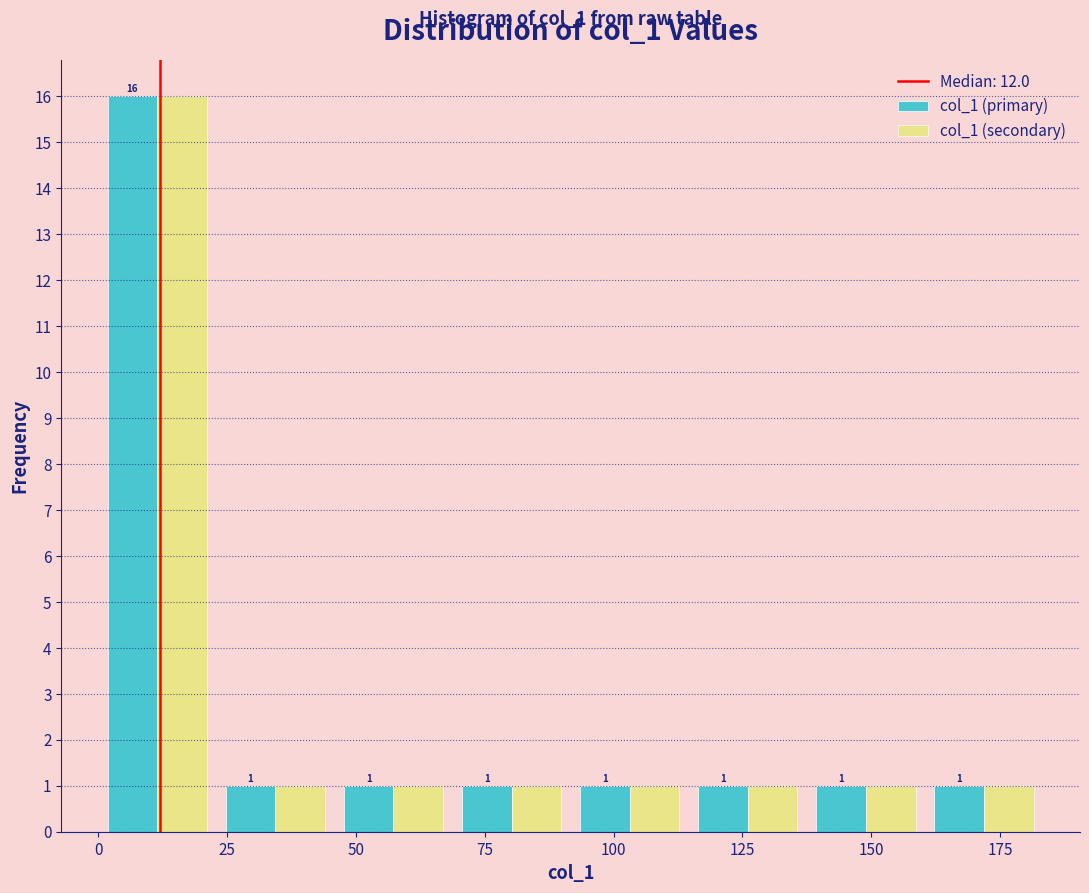

Reading left to right, list every range on the x-axis with the height of the bar of each series over it. The bar edges are not printed on the chart, so give them approximately, as read against the axis.

0 to 25: col_1 (primary)=16	col_1 (secondary)=16
25 to 45: col_1 (primary)=1	col_1 (secondary)=1
45 to 70: col_1 (primary)=1	col_1 (secondary)=1
70 to 90: col_1 (primary)=1	col_1 (secondary)=1
90 to 115: col_1 (primary)=1	col_1 (secondary)=1
115 to 135: col_1 (primary)=1	col_1 (secondary)=1
135 to 160: col_1 (primary)=1	col_1 (secondary)=1
160 to 185: col_1 (primary)=1	col_1 (secondary)=1